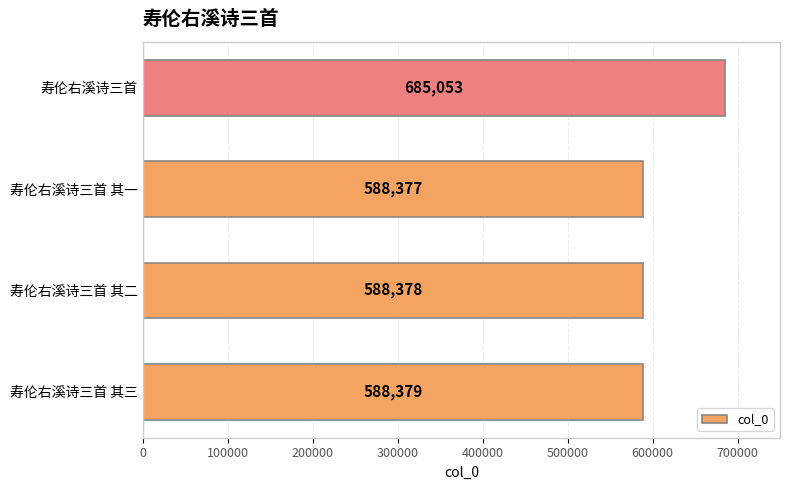

How many bars are there in total?

4